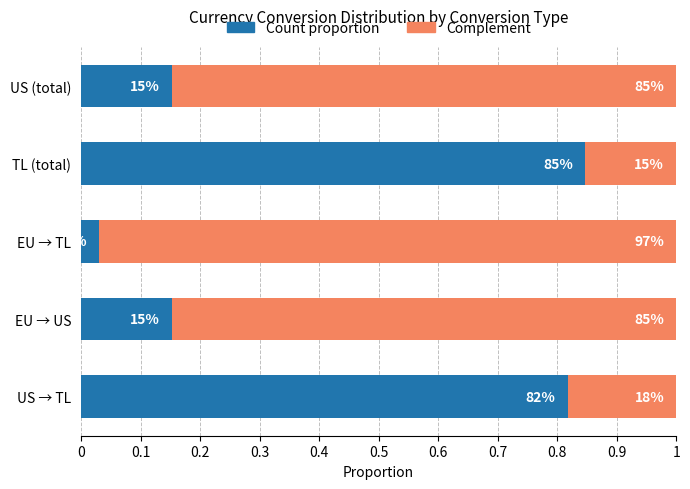

List the series in order of their peak value, lowest first.

Count proportion, Complement